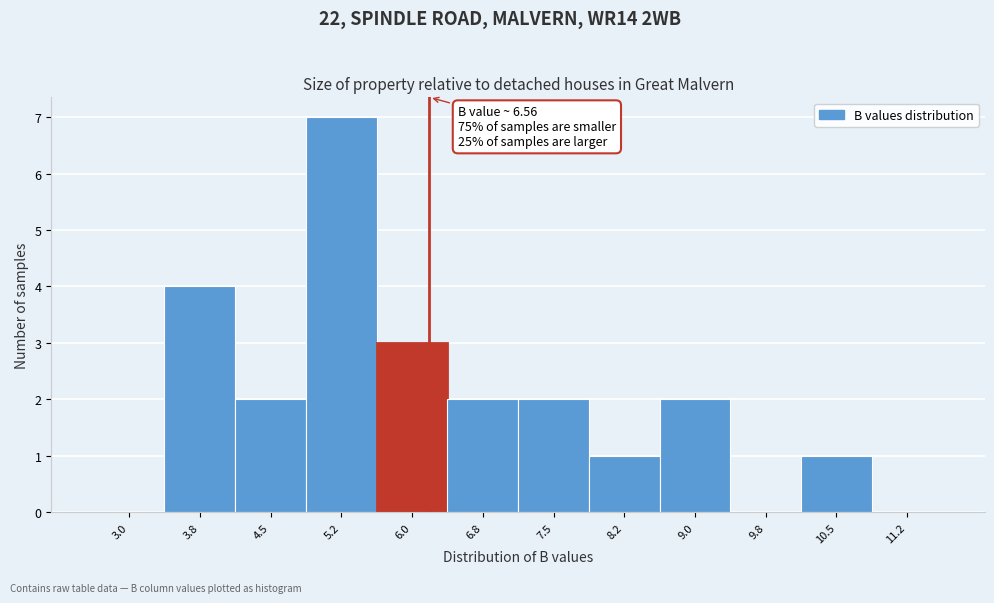

Reading right to left, what are all the values shown in this chart?

11.2=0	10.5=1	9.8=0	9.0=2	8.2=1	7.5=2	6.8=2	6.0=3	5.2=7	4.5=2	3.8=4	3.0=0